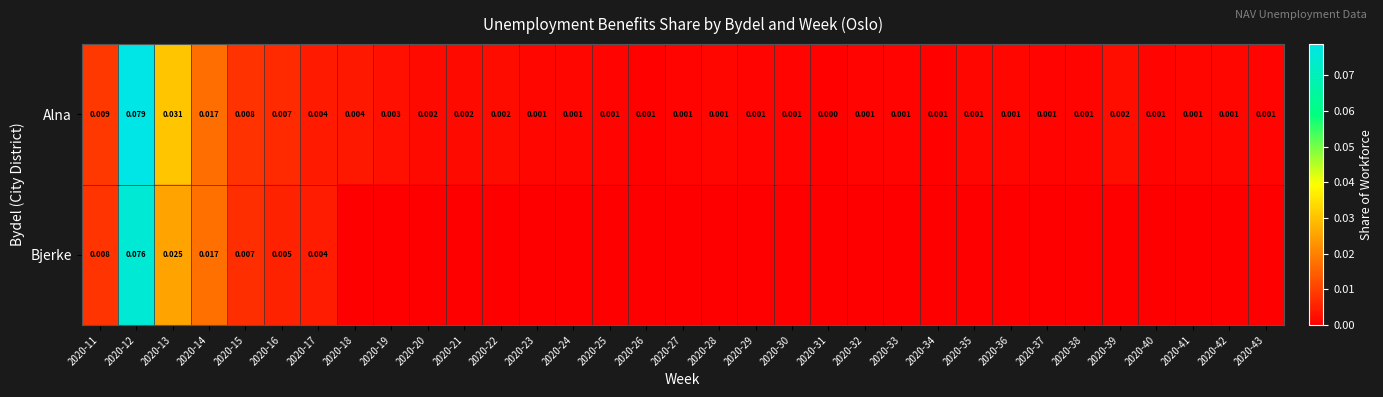

The Alna series shows 0.0 at 2020-17. True or false?

False